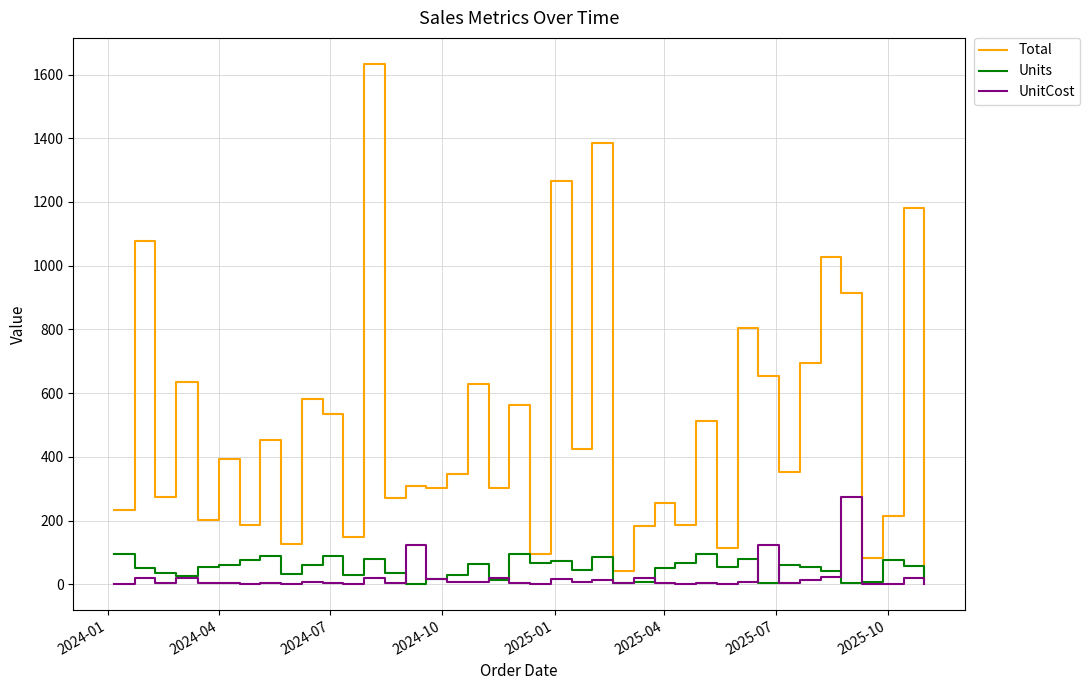

Which series has the widest spread of values?

Total